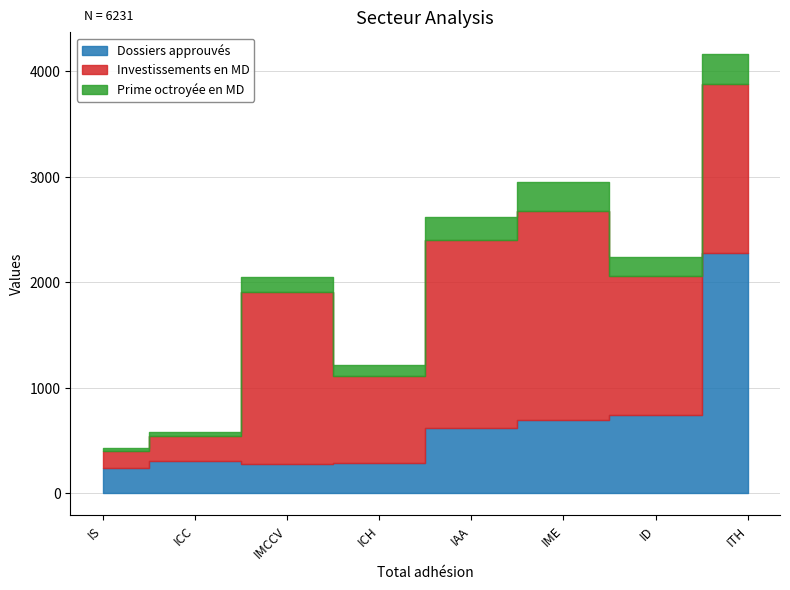

What is the difference between the Dossiers approuvés values at IS and ID?

505.0